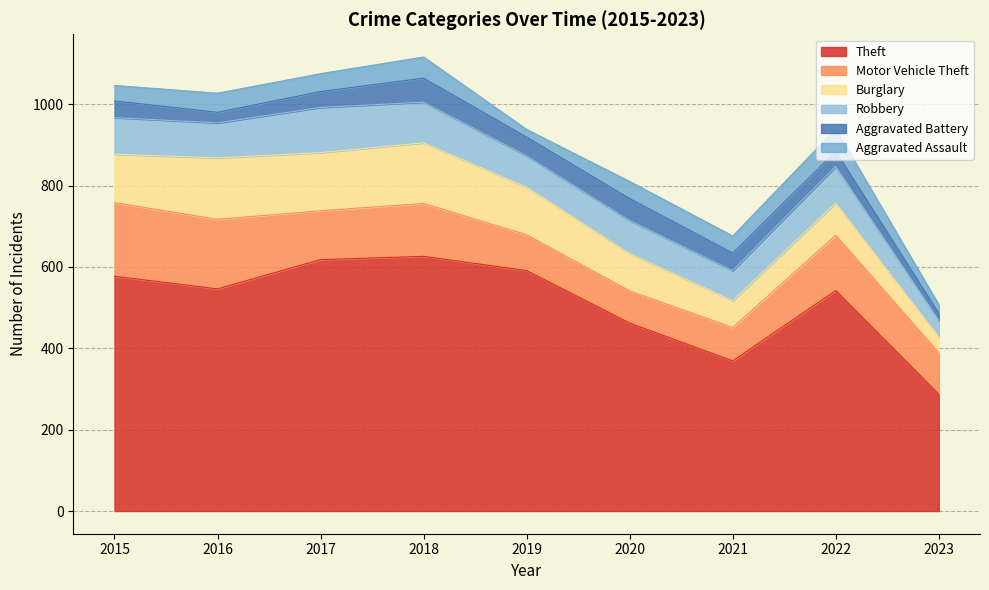

In Motor Vehicle Theft, how many points are lower than both neighbors (excluding endpoints)?

2